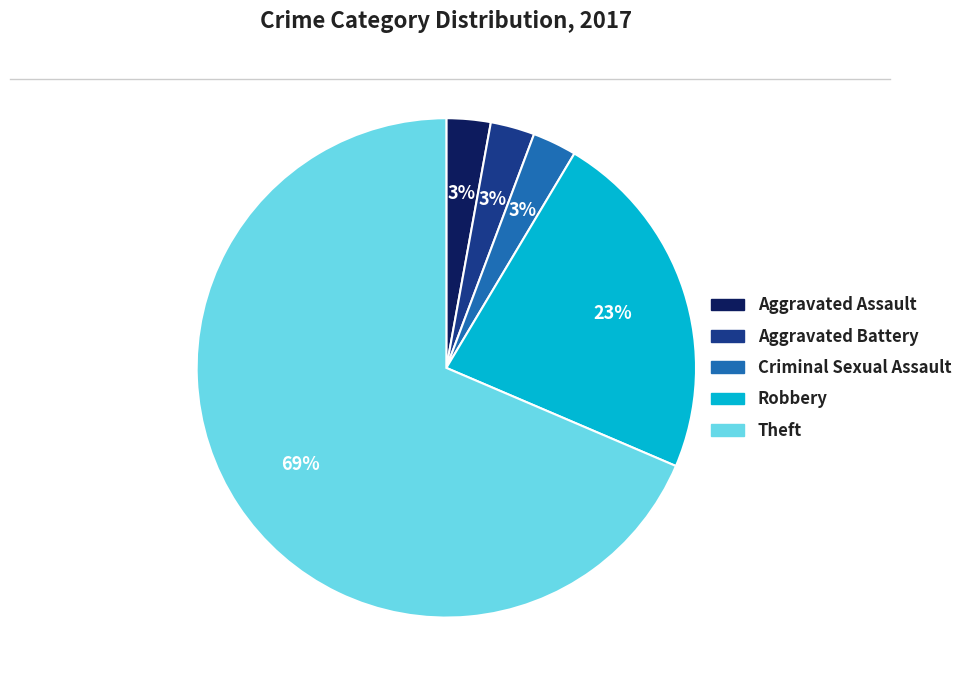

To the nearest percent, what percentage of the pie is Aggravated Battery?

3%